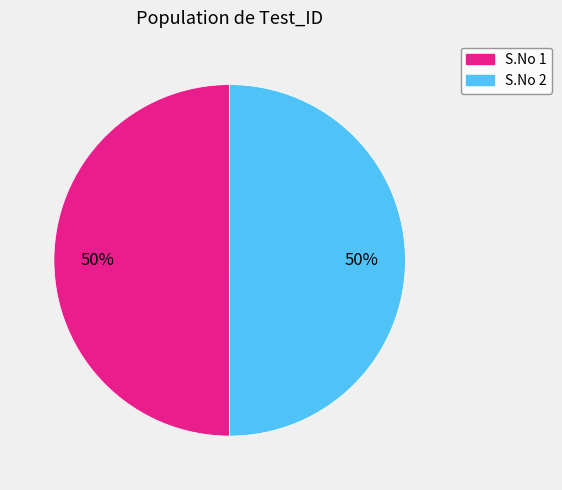

To the nearest percent, what is the average slice percentage?

50%